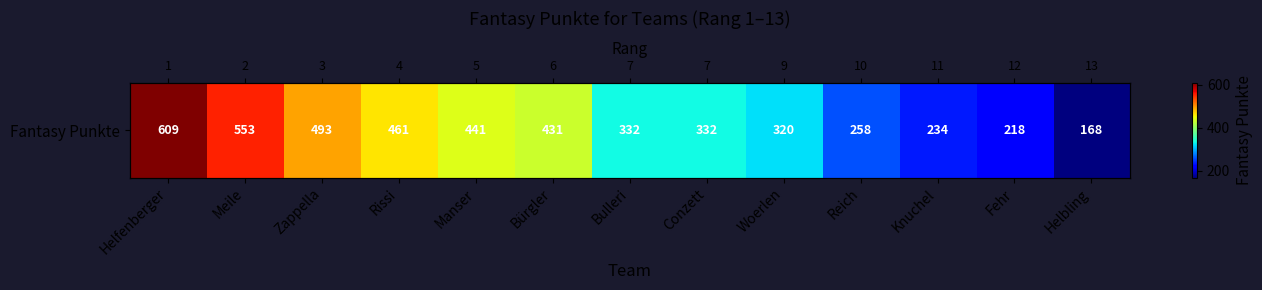

What is the difference between the second highest and minimum values?

385